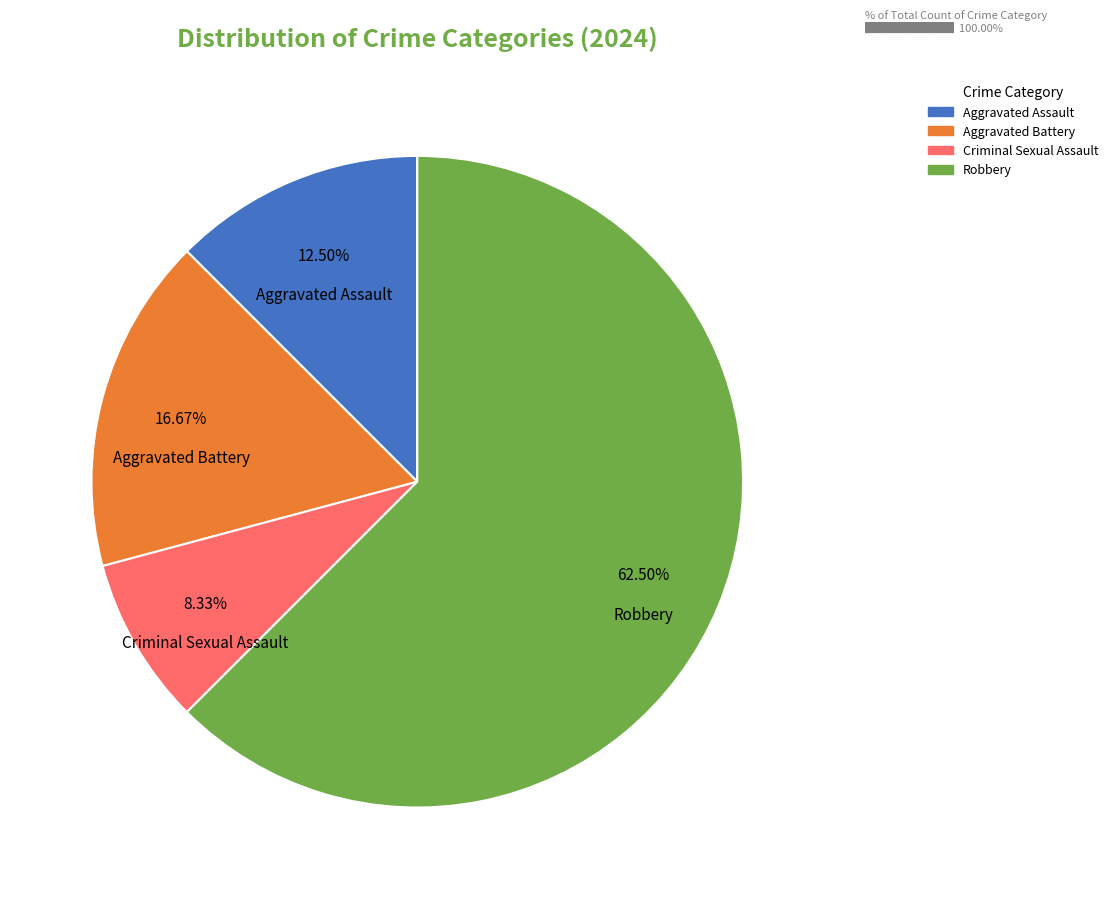

How much of the chart is everything except Aggravated Assault?

87.5%